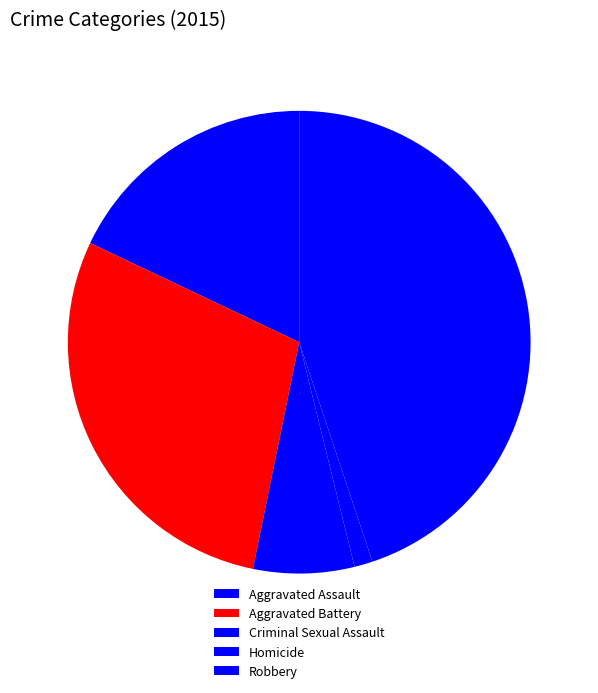

Is there any slice that represents more than half of the pie?

No